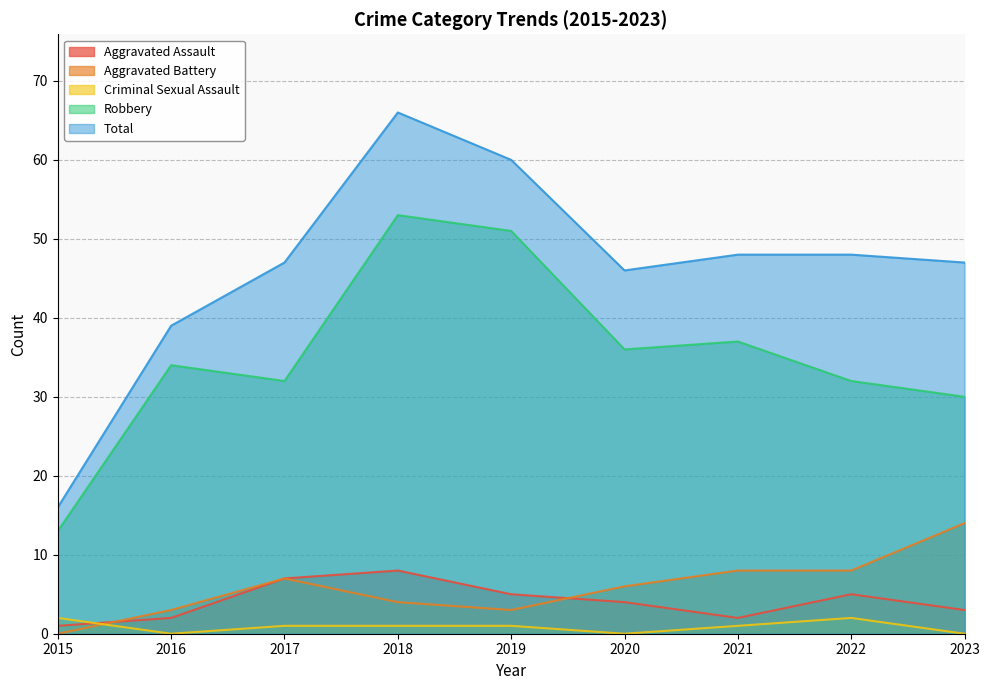

Where is the first local minimum for Aggravated Battery?

2019